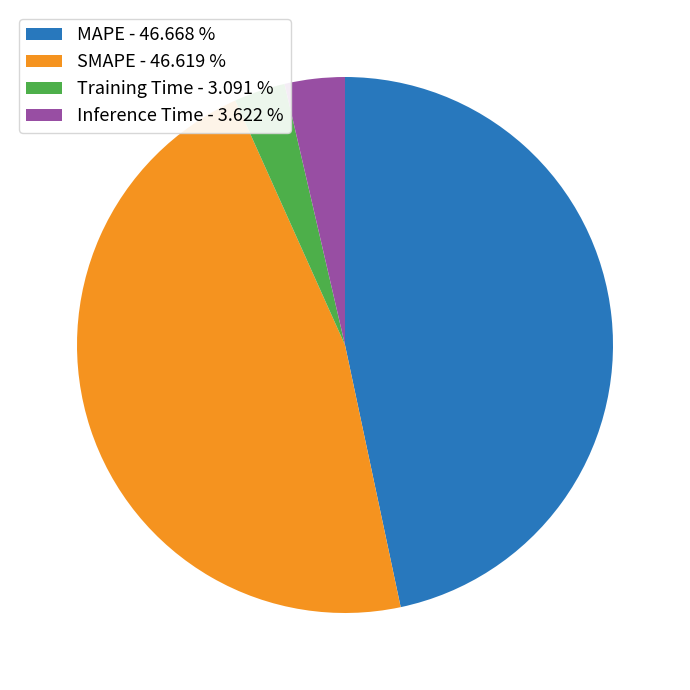

Is there a majority slice in this chart?

No